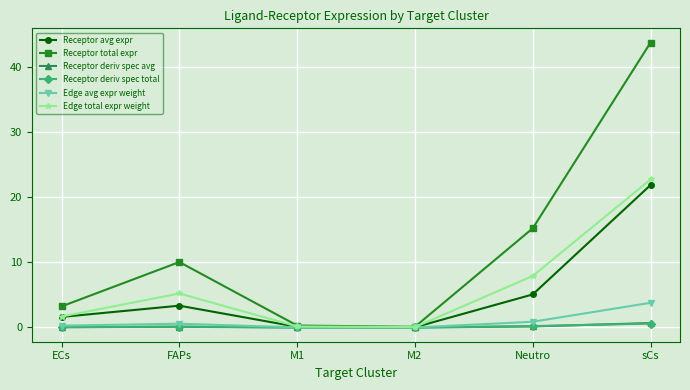

What is the value of the Receptor deriv spec avg point at the 2nd from the left?

0.1